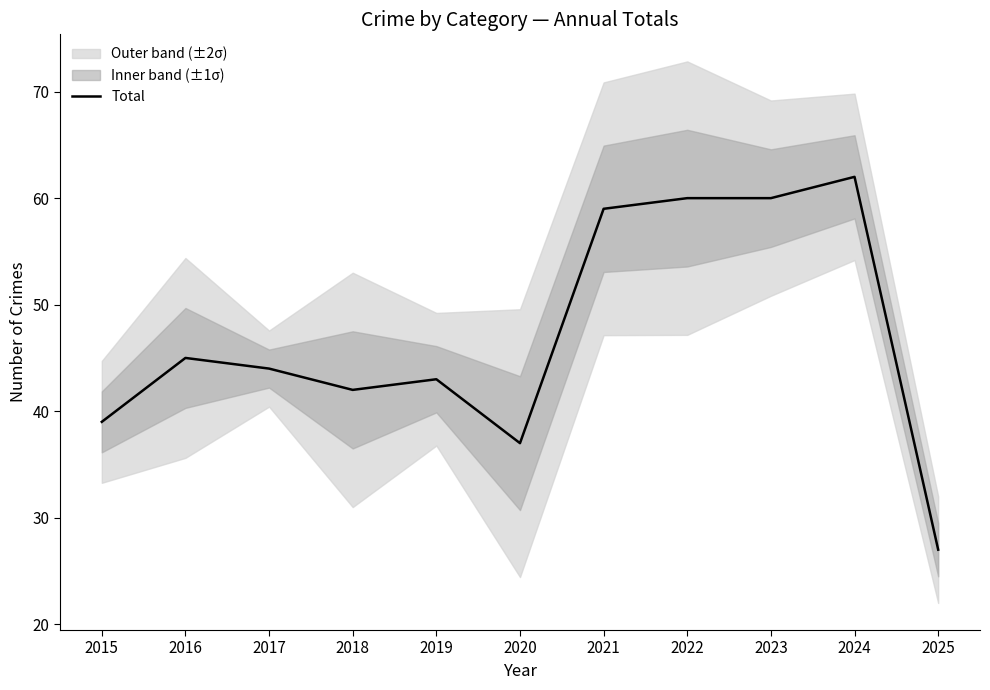

What is the value of the 2nd point from the left?

45